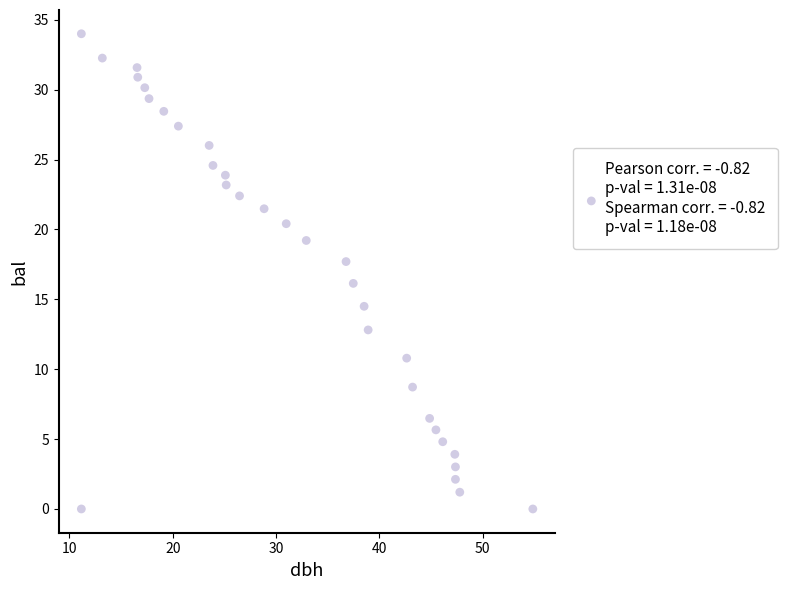

What is the range of X values (max minus min)?

43.7